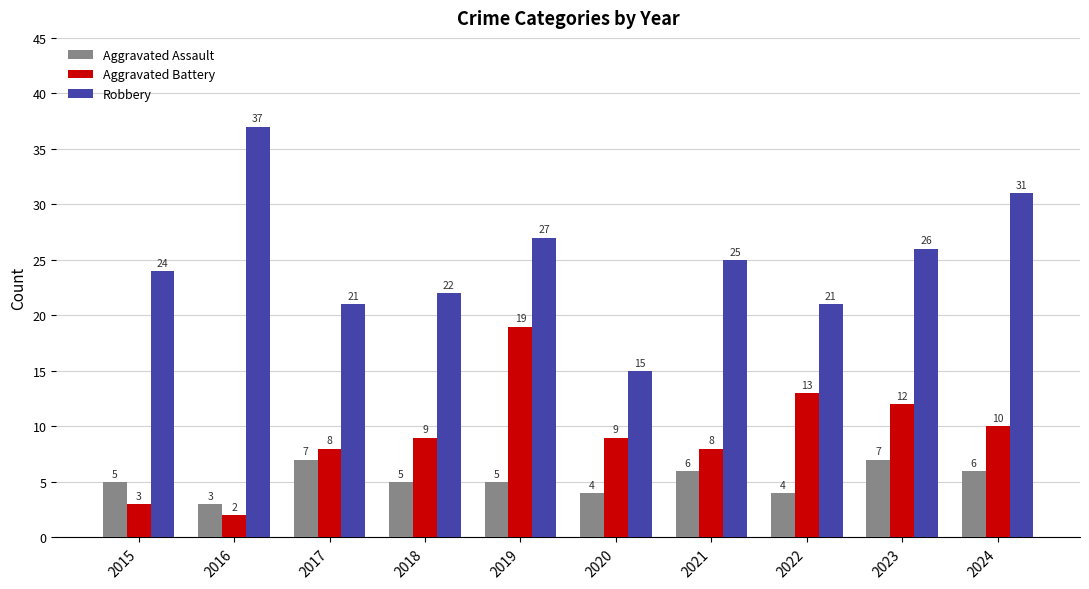

Reading left to right, transcribe all the data shown in this chart.

Aggravated Assault: 2015=5	2016=3	2017=7	2018=5	2019=5	2020=4	2021=6	2022=4	2023=7	2024=6
Aggravated Battery: 2015=3	2016=2	2017=8	2018=9	2019=19	2020=9	2021=8	2022=13	2023=12	2024=10
Robbery: 2015=24	2016=37	2017=21	2018=22	2019=27	2020=15	2021=25	2022=21	2023=26	2024=31